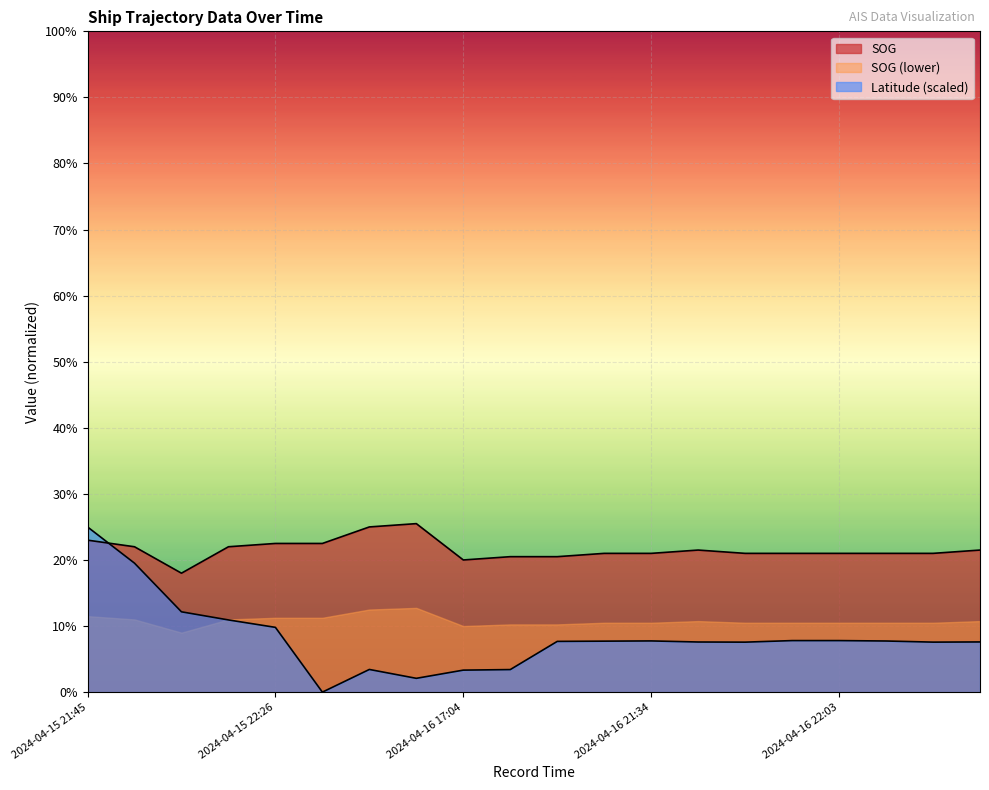

Reading left to right, what are all the values shown in this chart?

SOG: 4.6	4.4	3.6	4.4	4.5	4.5	5.0	5.1	4.0	4.1	4.1	4.2	4.2	4.3	4.2	4.2	4.2	4.2	4.2	4.3
Latitude: 5.0	3.9	2.4	2.2	2.0	0.0	0.7	0.4	0.7	0.7	1.5	1.5	1.5	1.5	1.5	1.6	1.6	1.5	1.5	1.5